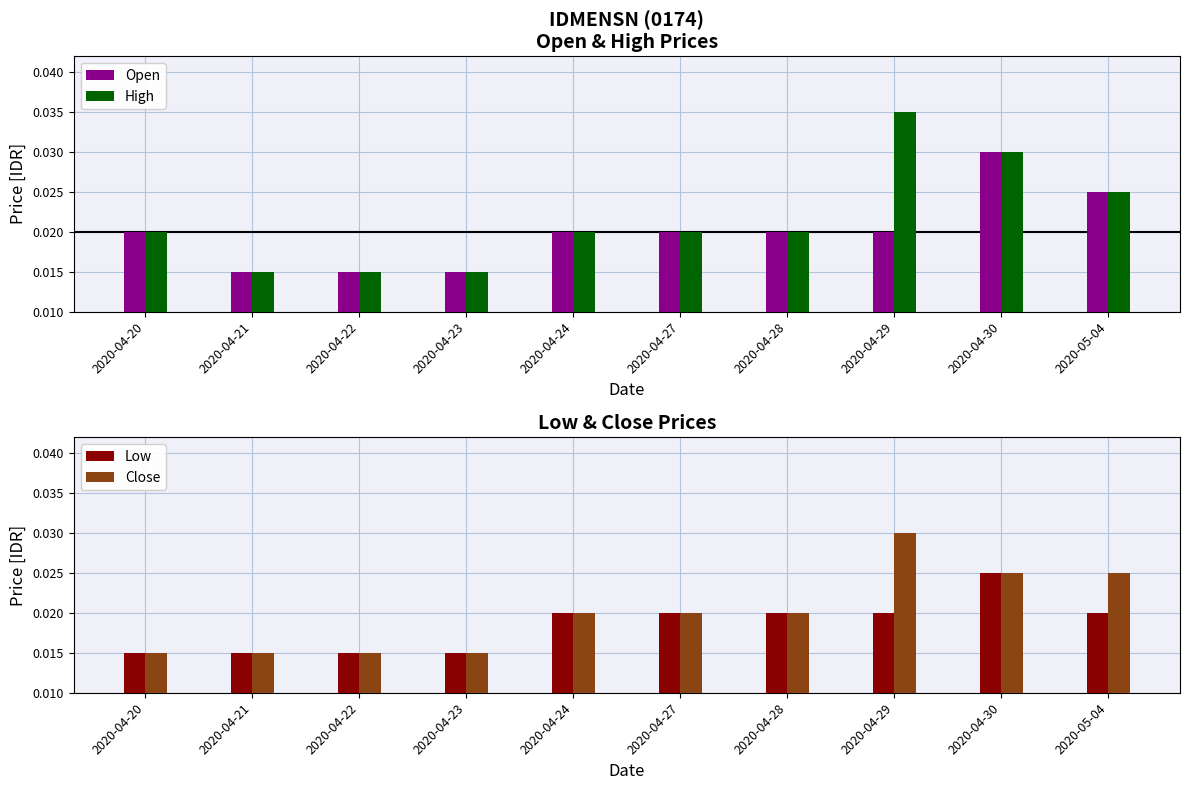

At 2020-04-27, list the series in order from smallest to largest.

Open, High, Low, Close